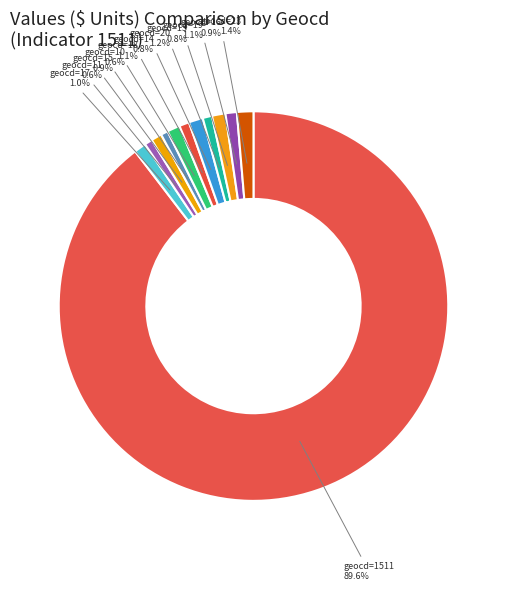

How many slices are in this pie chart?

12